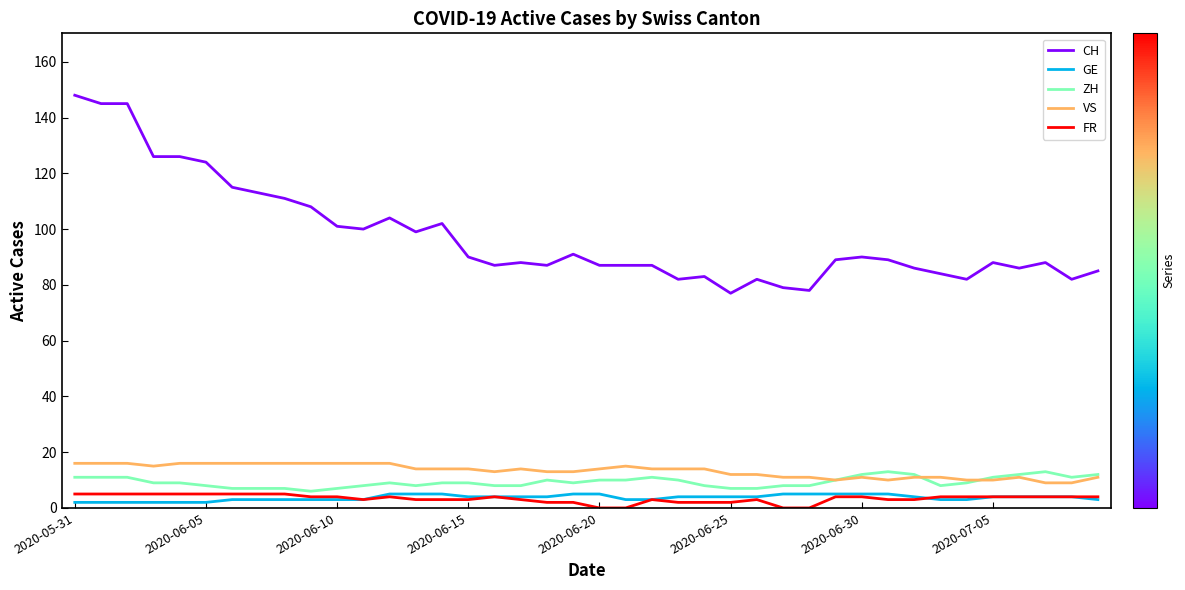

Which series has the largest range (max minus min)?

CH